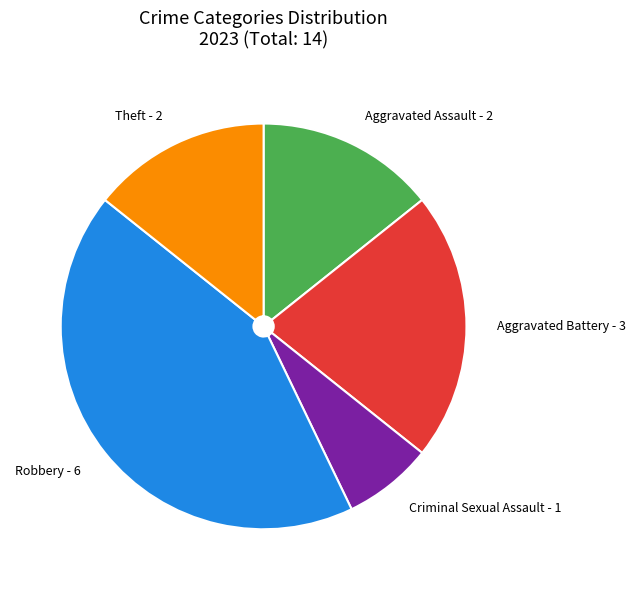

Does any single category account for the majority?

No